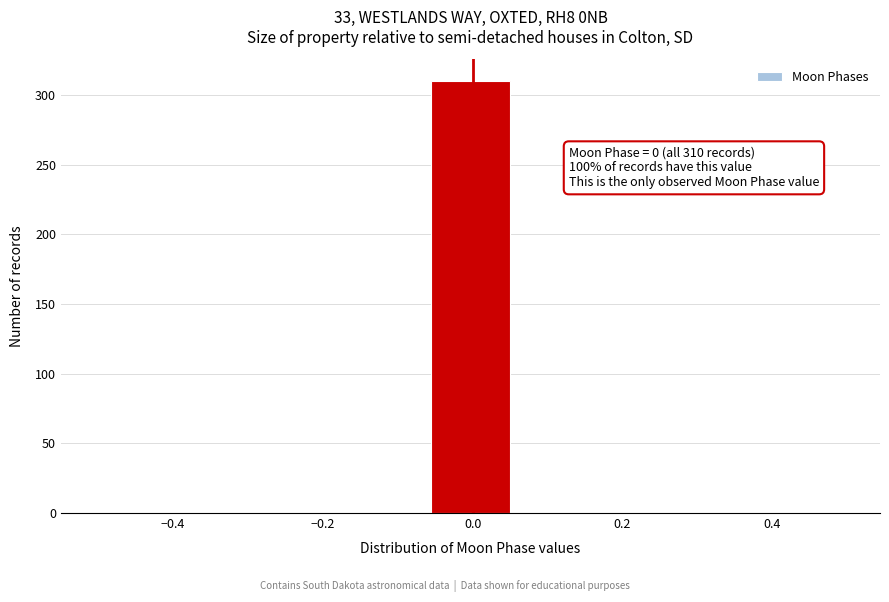

Over which range of the x-axis is the bar tallest?

-0.06 to 0.06